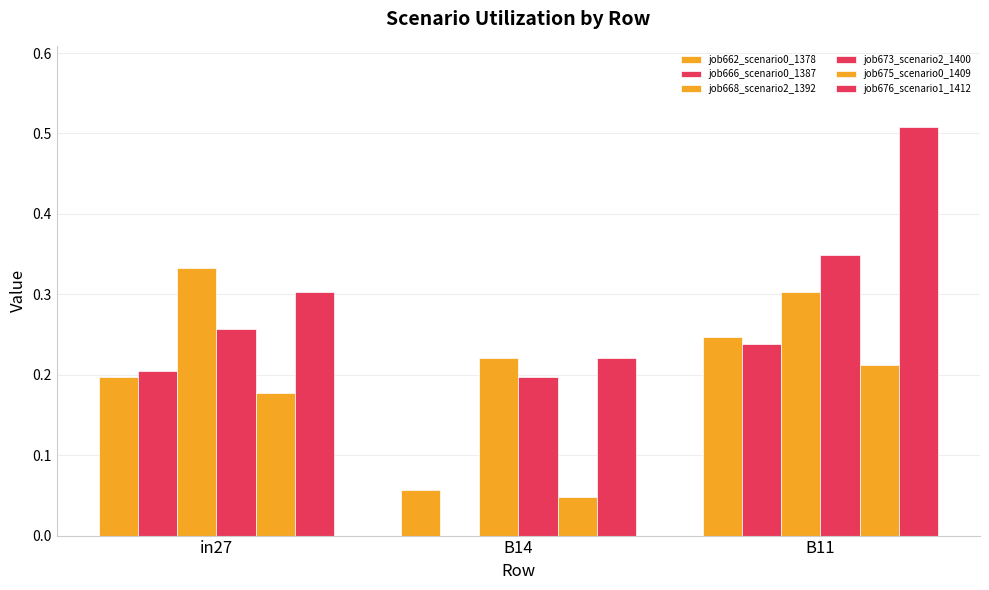

At which label is job668_scenario2_1392 closest to 0?

B14